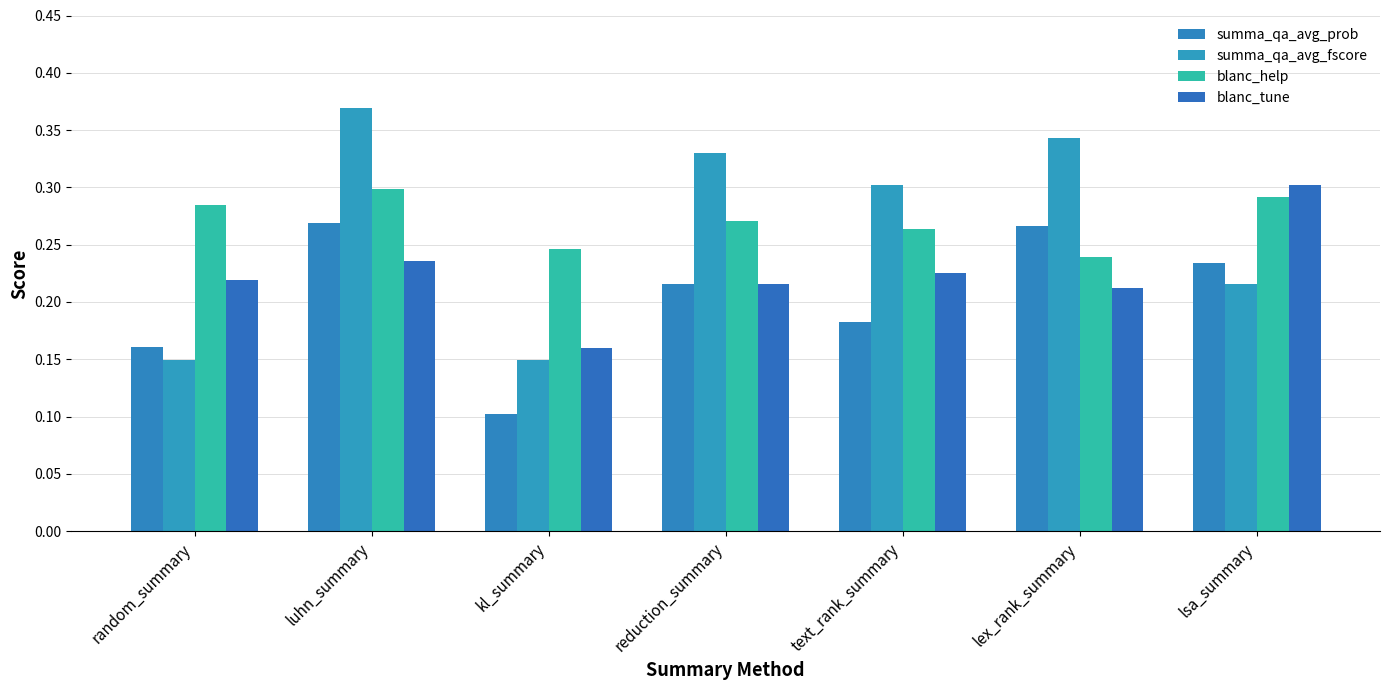

What is the difference between the highest and lowest values at text_rank_summary?

0.1